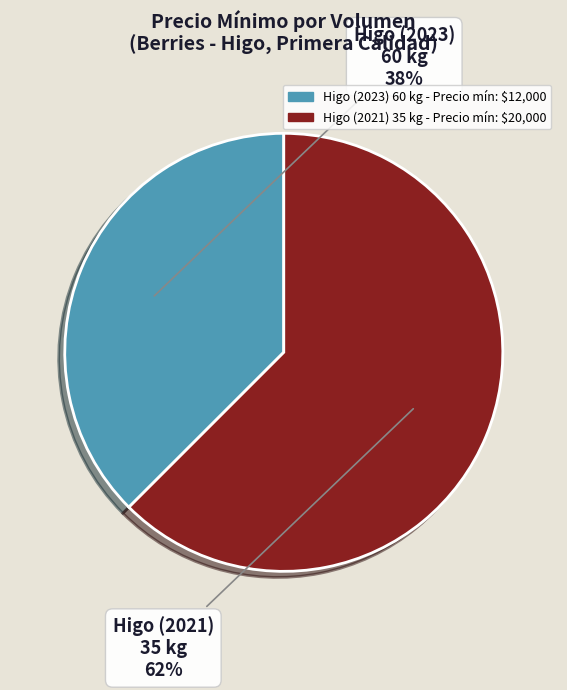

To the nearest percent, what is the average slice percentage?

50%